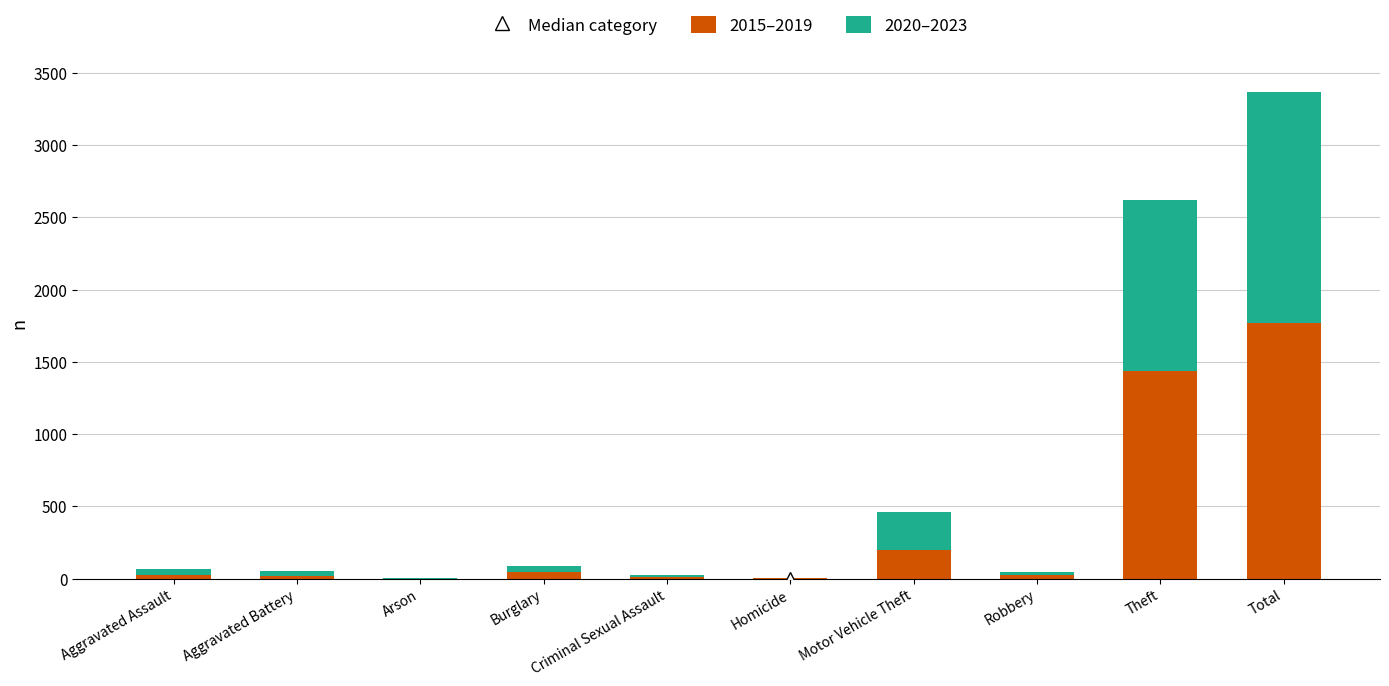

Where is 2015–2019 nearest to the value 883?

Theft